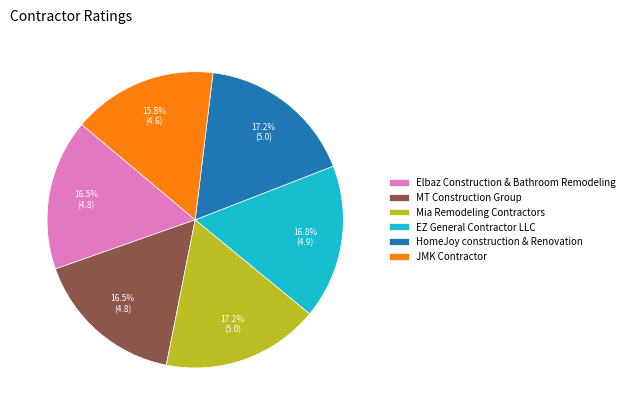

What is the total percentage of HomeJoy construction & Renovation and EZ General Contractor LLC?

34.0%